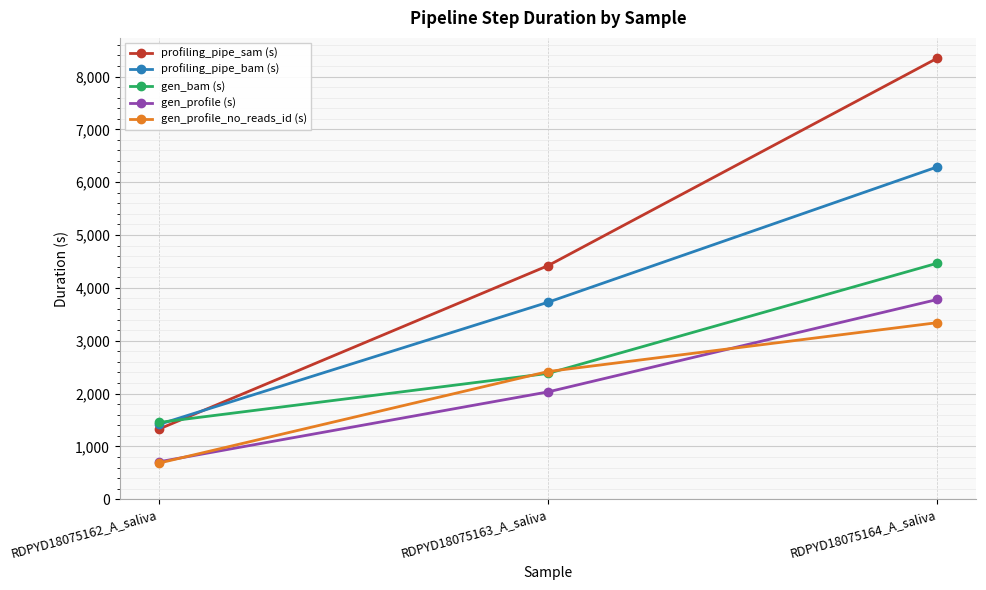

At how many categories does at least one series exceed 8136?

1